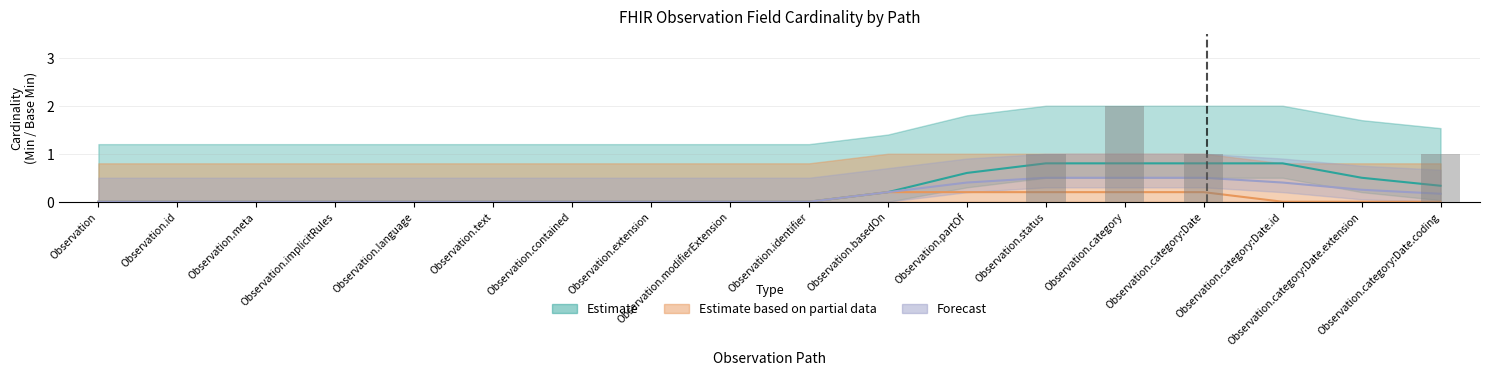

What is the difference between the maximum and minimum values in the Estimate series?

2